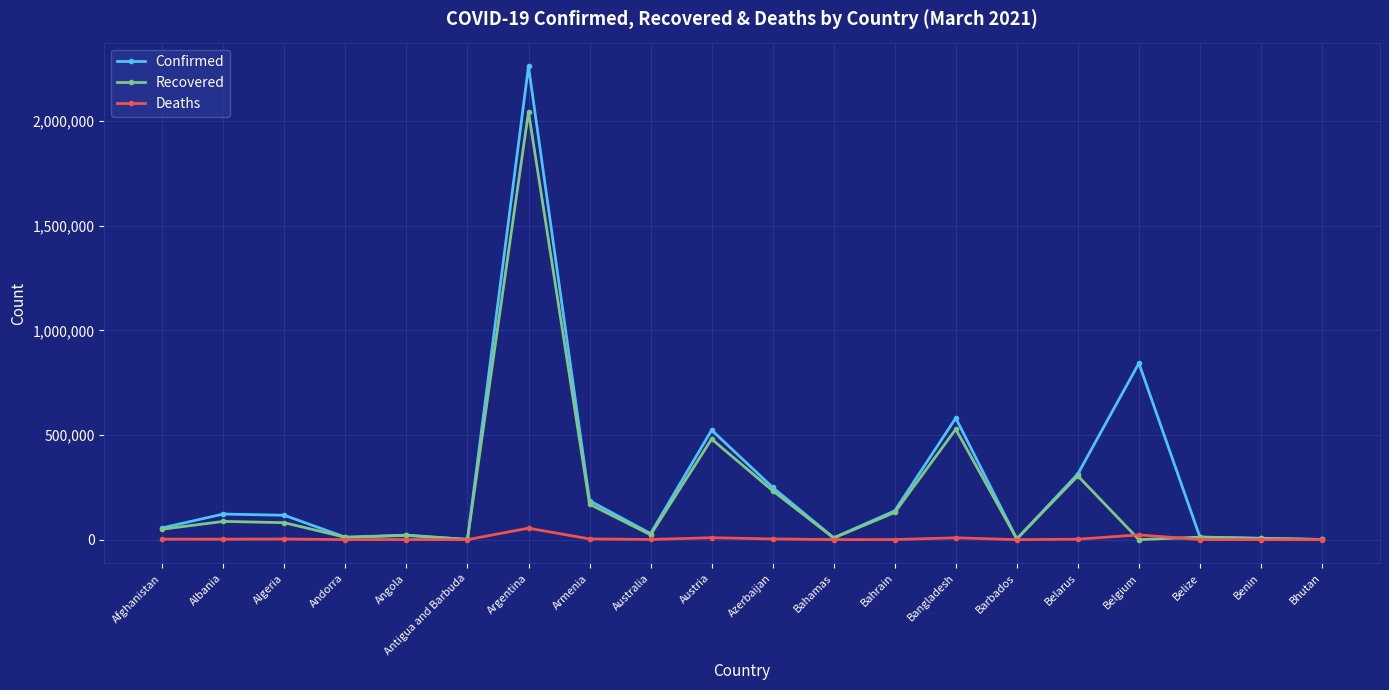

The Confirmed series shows 842775 at Belgium. True or false?

True